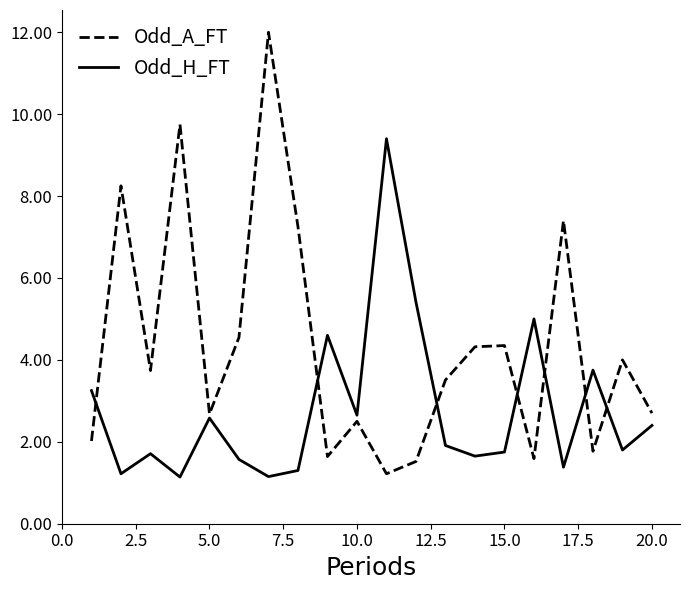

Which series has the largest total across all categories?

Odd_A_FT